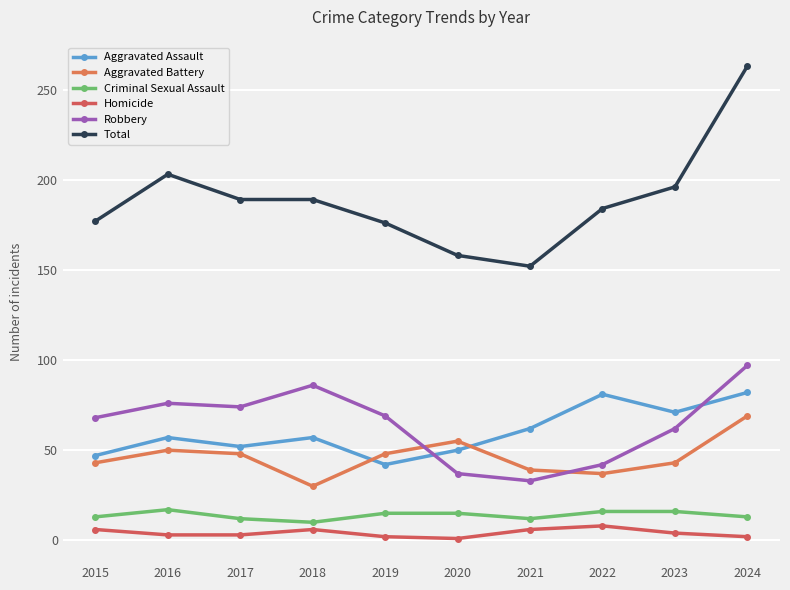

How many categories are shown in the chart?

10